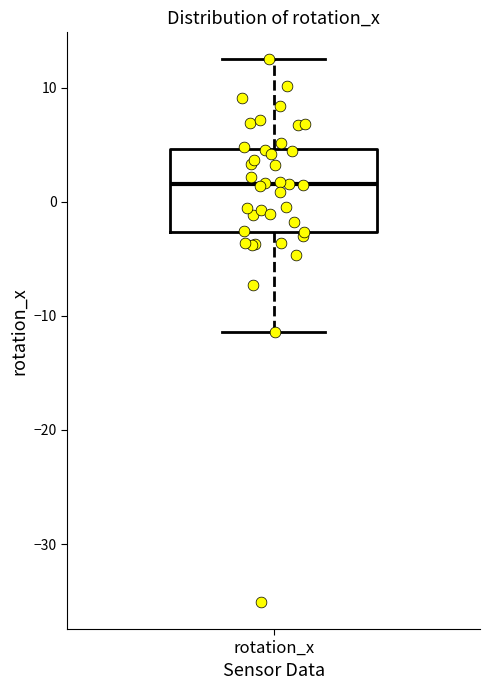

Read this box plot against the y-axis: the position of the median line, the range covered by the box, and the ends of both whiskers. The values are not printed on the chart, so give them approximately, as read against the axis.

median 2, box -3 to 5, whiskers -11 to 12